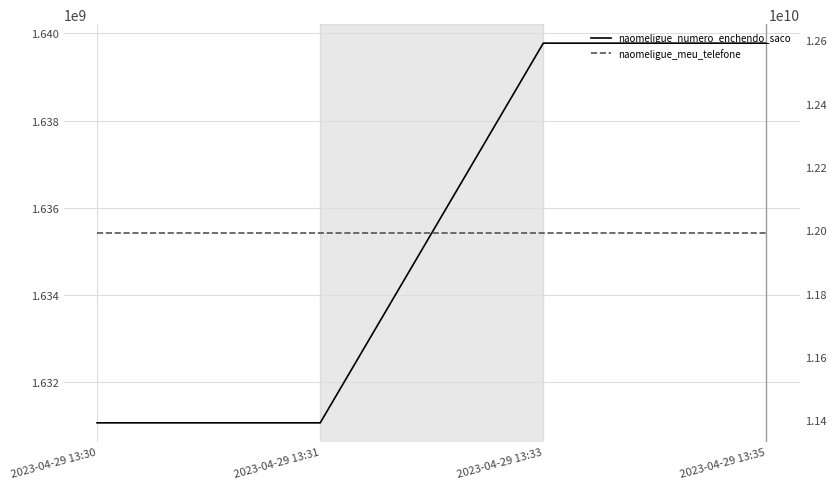

True or false: naomeligue_numero_enchendo_saco has more than 1 interior local peaks.

False